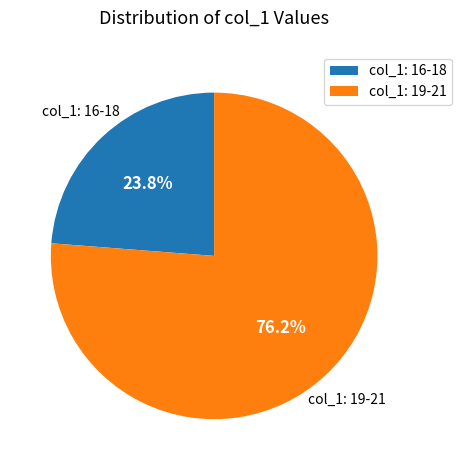

Is col_1: 16-18 the majority of the pie?

No